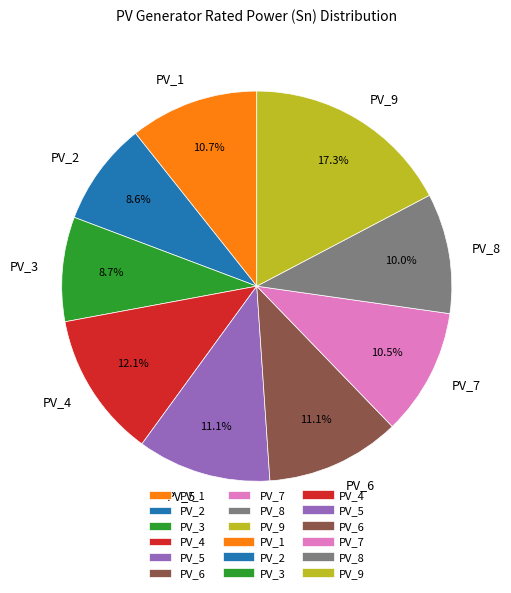

What is the ratio of the value at PV_7 to the value at PV_8?

1.1